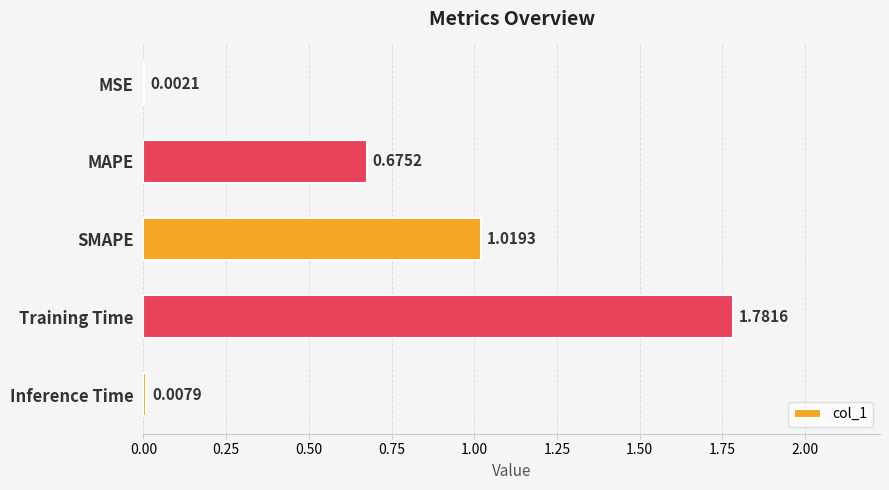

Which category has the highest value across all series?

Training Time